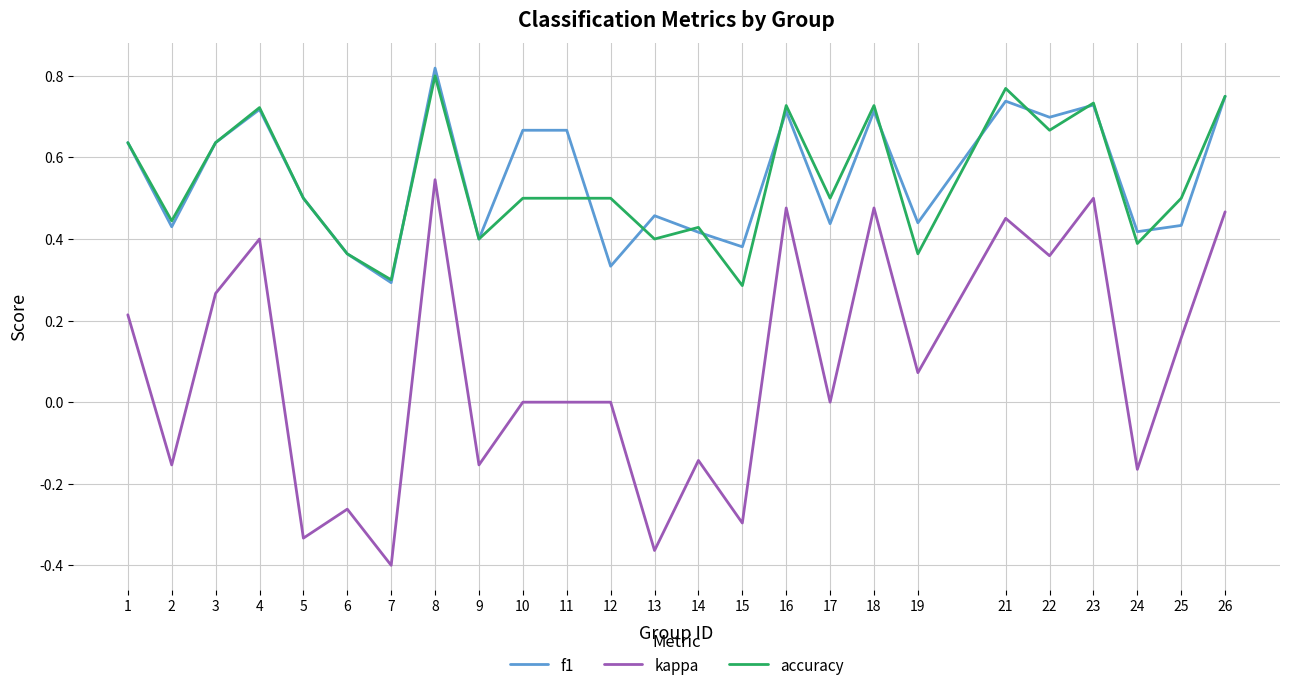

What are all the series names shown in the legend?

f1, kappa, accuracy